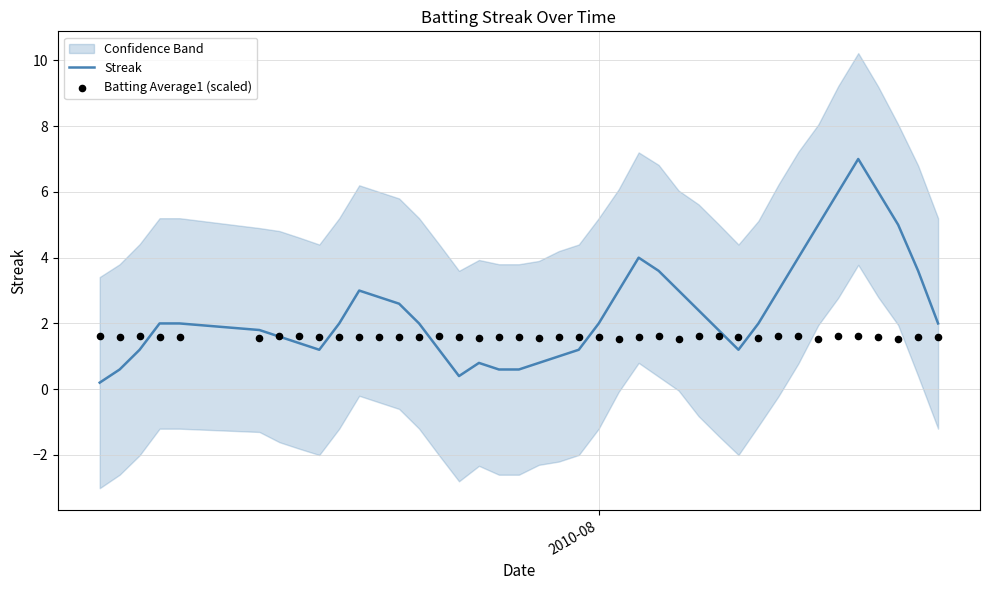

Which series reaches the minimum Y coordinate?

Streak